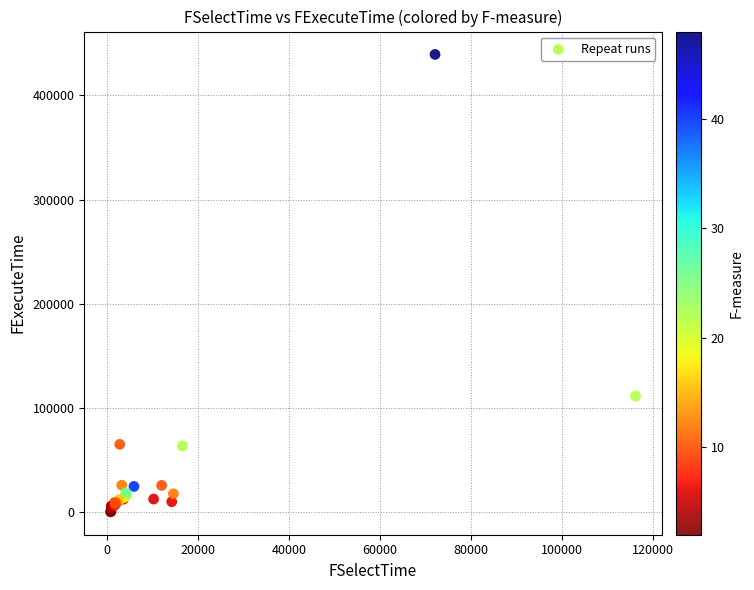

What Y value in the scatter plot is closest to 219860?

111420